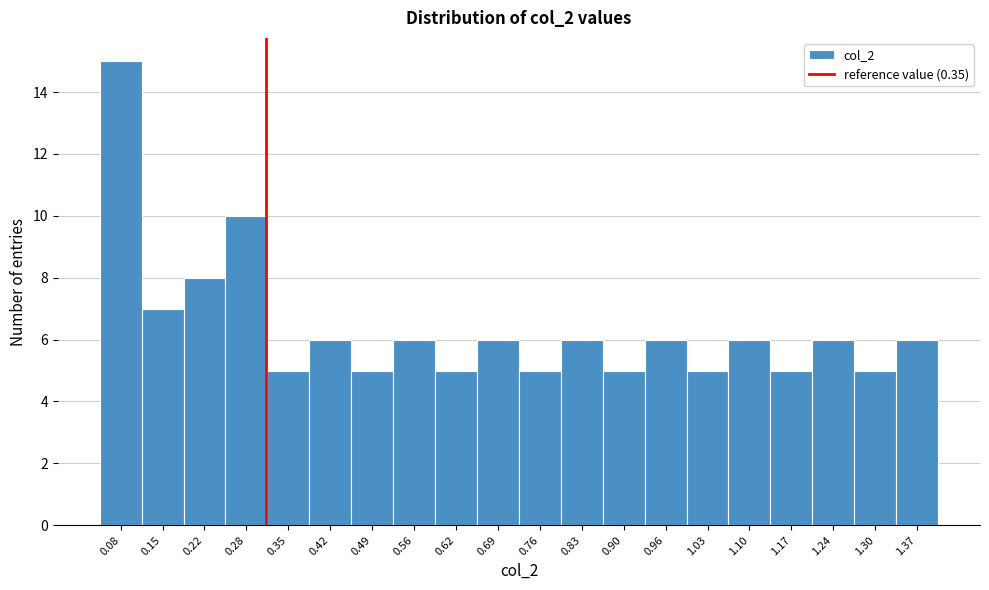

Reading right to left, transcribe all the data shown in this chart.

1.37=6	1.30=5	1.24=6	1.17=5	1.10=6	1.03=5	0.96=6	0.90=5	0.83=6	0.76=5	0.69=6	0.62=5	0.56=6	0.49=5	0.42=6	0.35=5	0.28=10	0.22=8	0.15=7	0.08=15